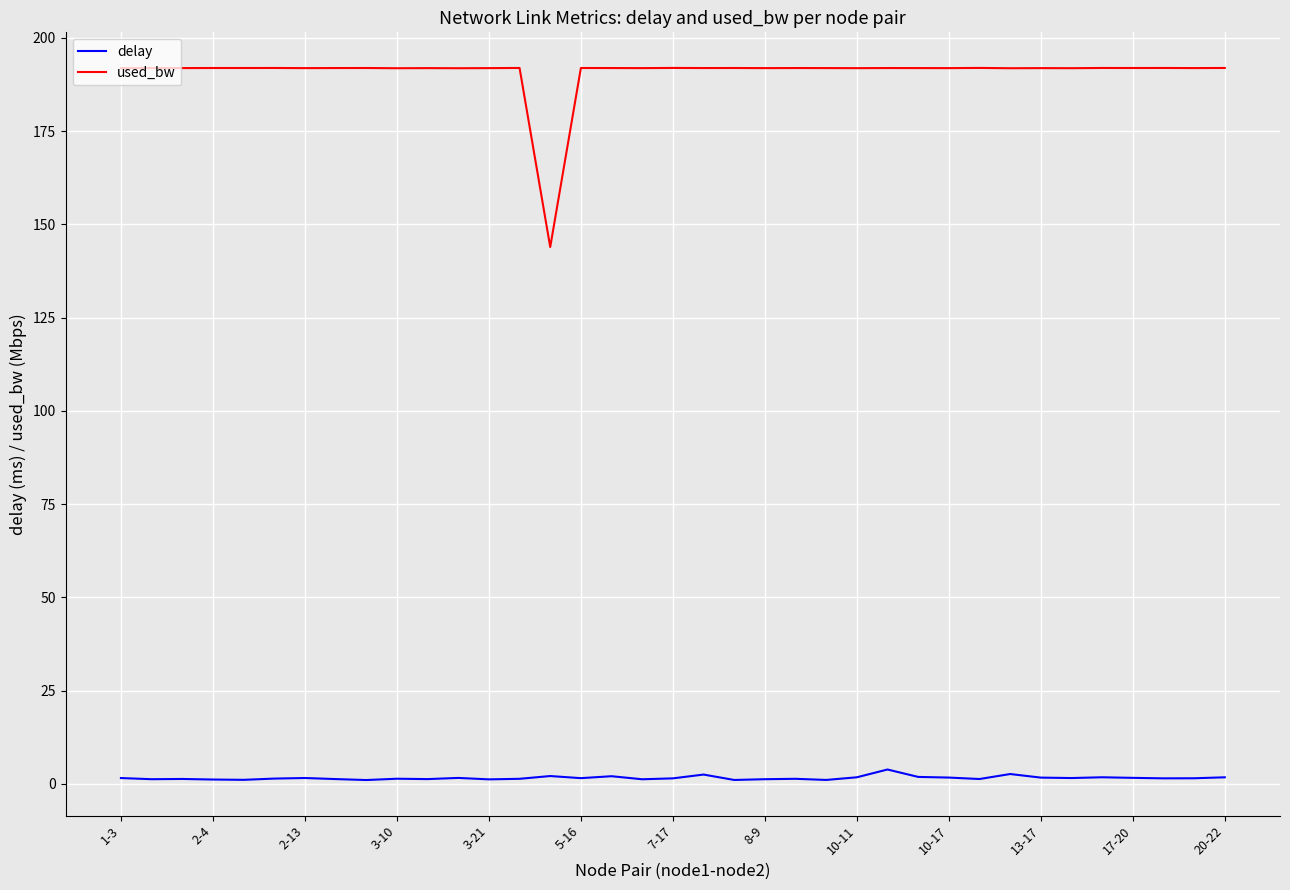

Is this an area chart (filled region under the line)?

No